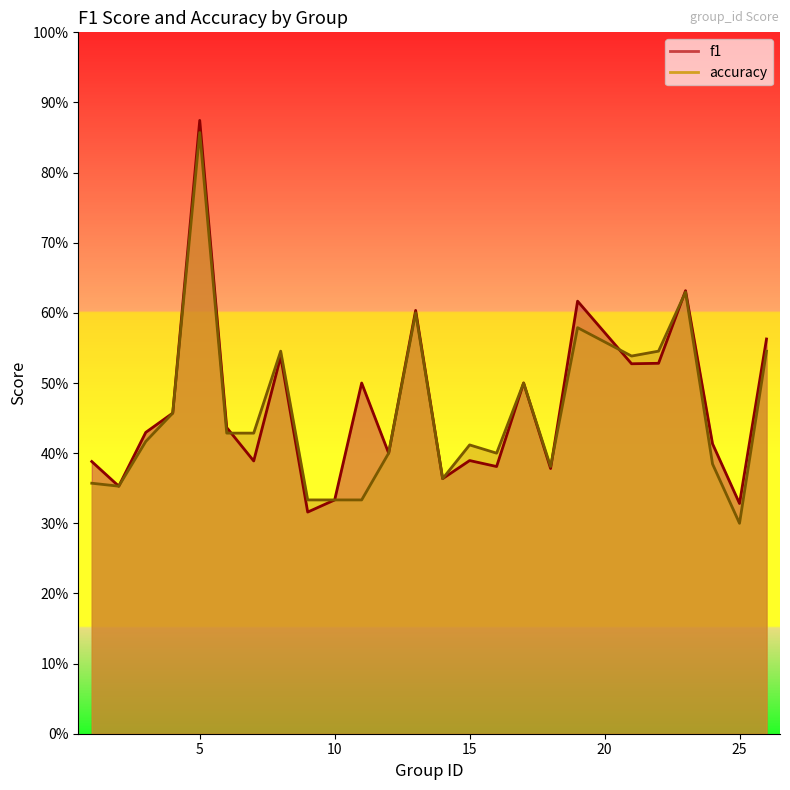

Where is the first local minimum for f1?

2